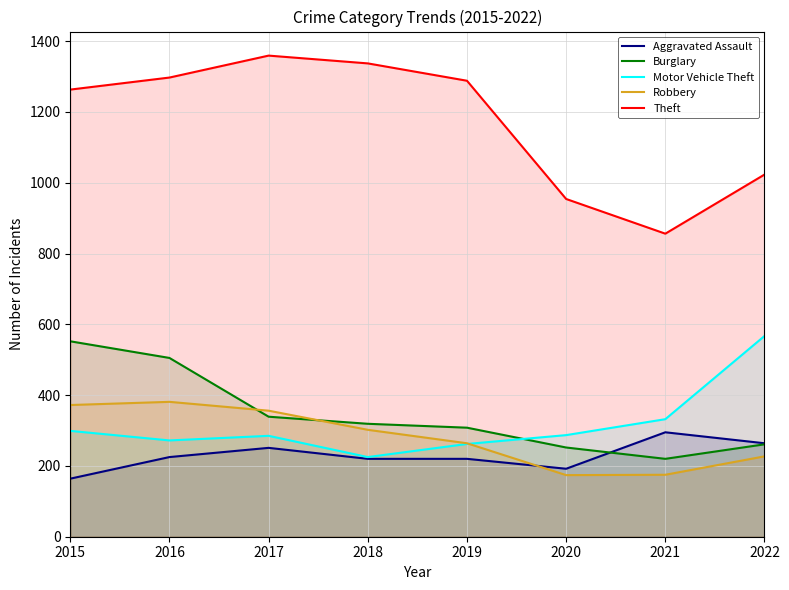

True or false: Robbery has more than 2 points higher than both neighbors.

False